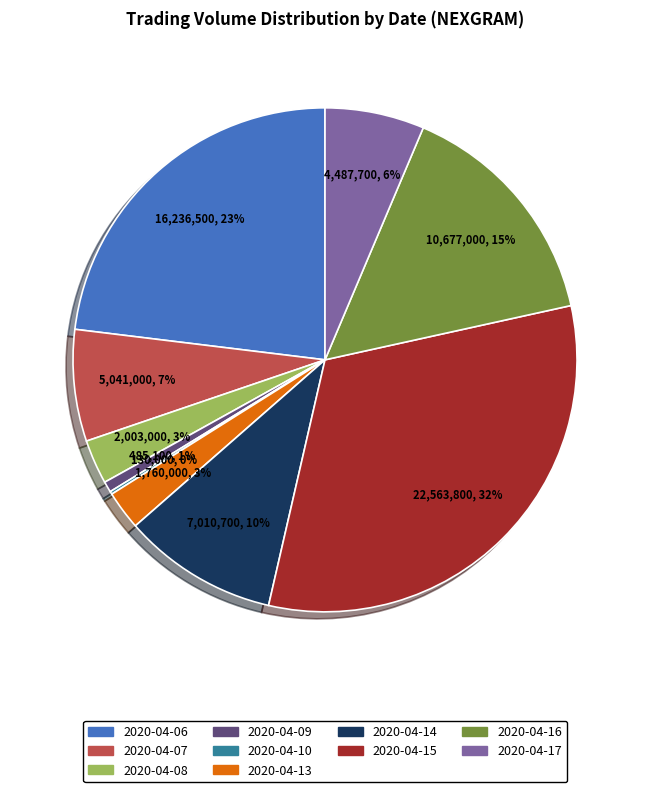

Is it true that 2020-04-16 is 15% of the pie?

True